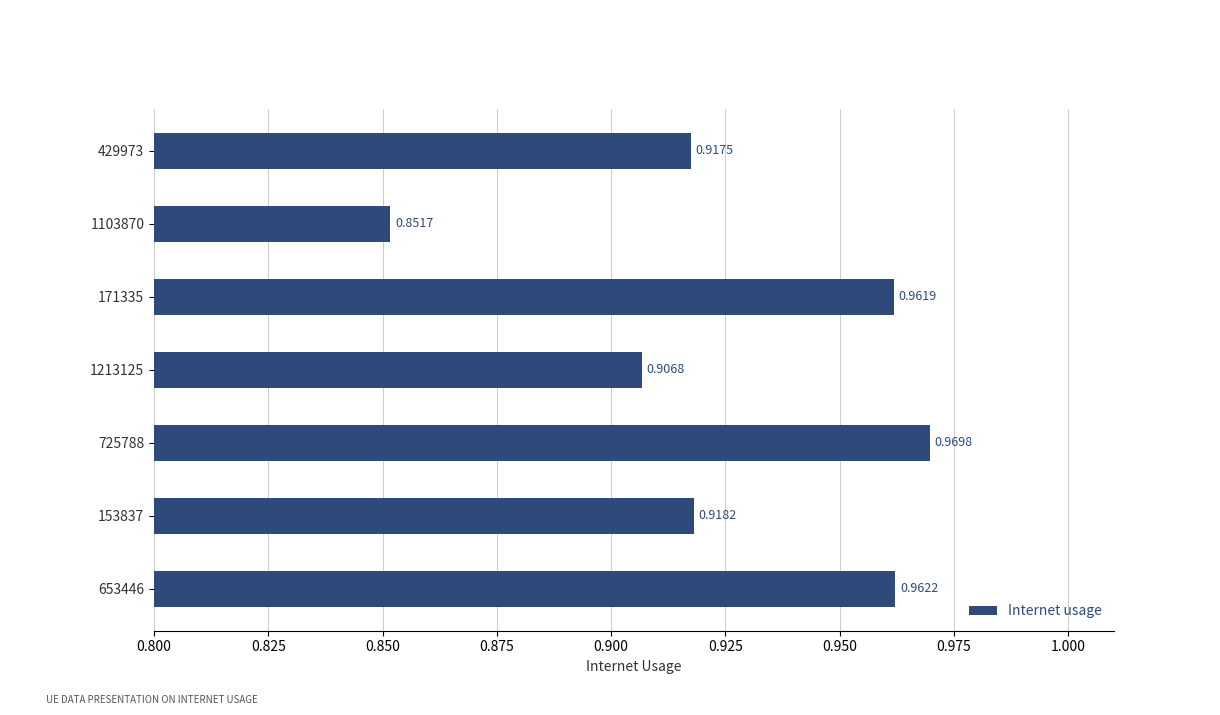

List the labels in order of value, largest first.

725788, 653446, 171335, 153837, 429973, 1213125, 1103870